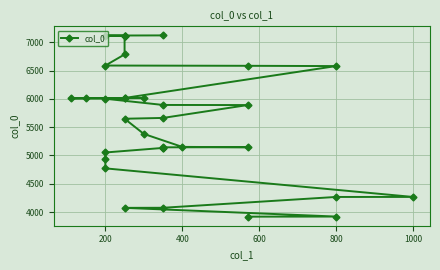

Does the chart display data point markers on the line(s)?

Yes